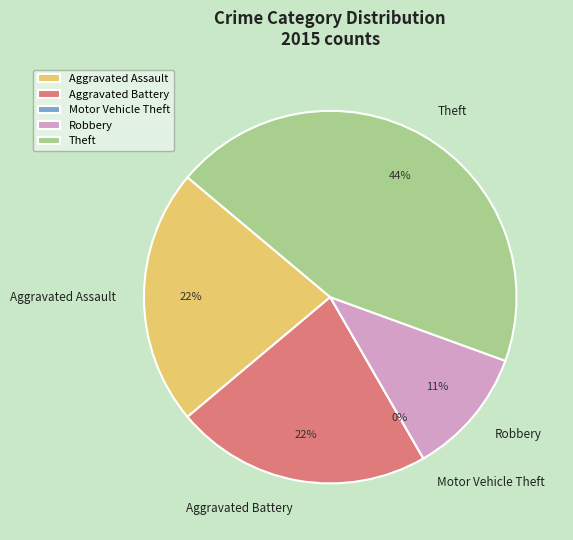

What portion of the pie excludes Robbery?

88.9%